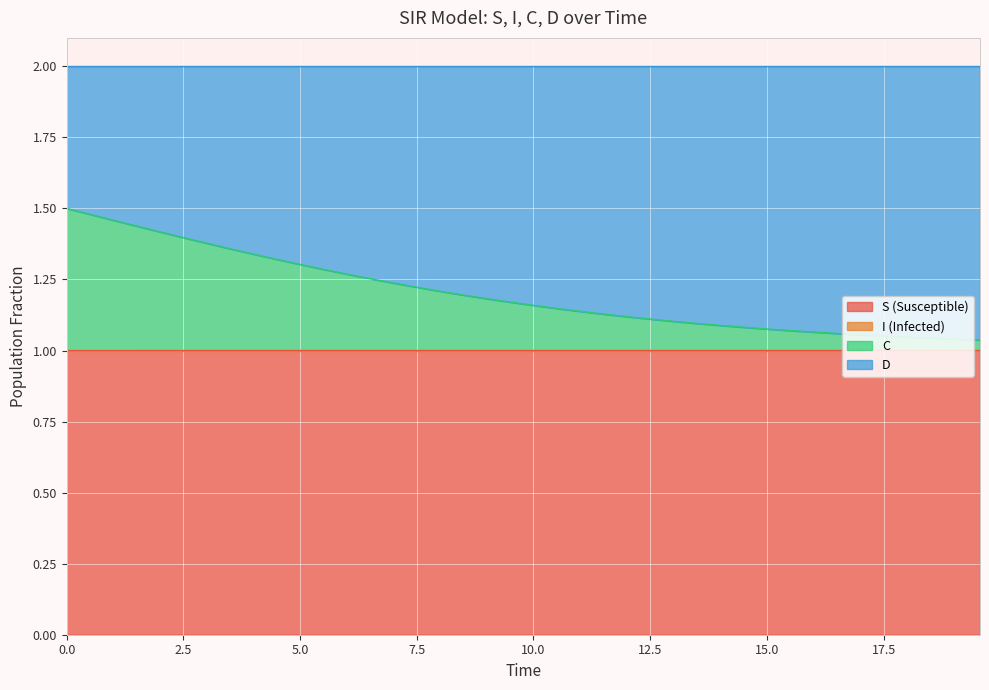

At how many categories does at least one series exceed 1?

40